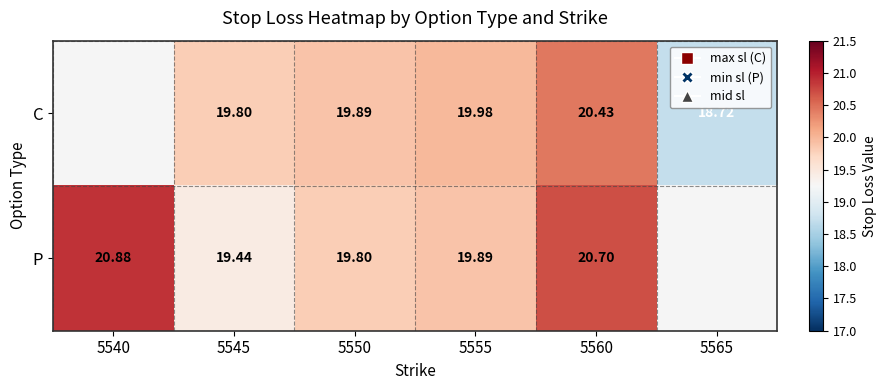

Rank the series at 5550 from lowest to highest value.

P, C